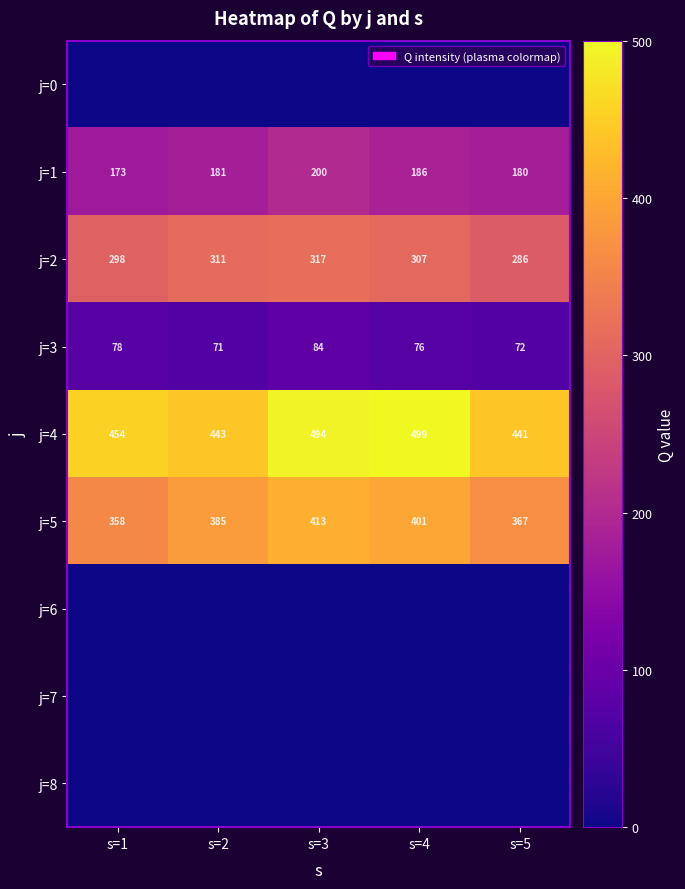

At which label does j=3 first exceed 76?

s=1